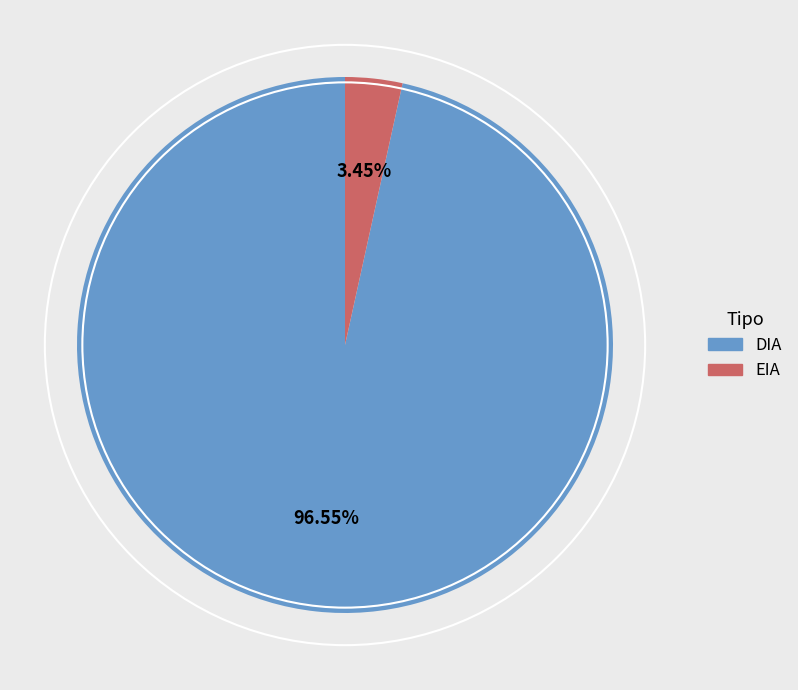

How many segments does this pie chart have?

2